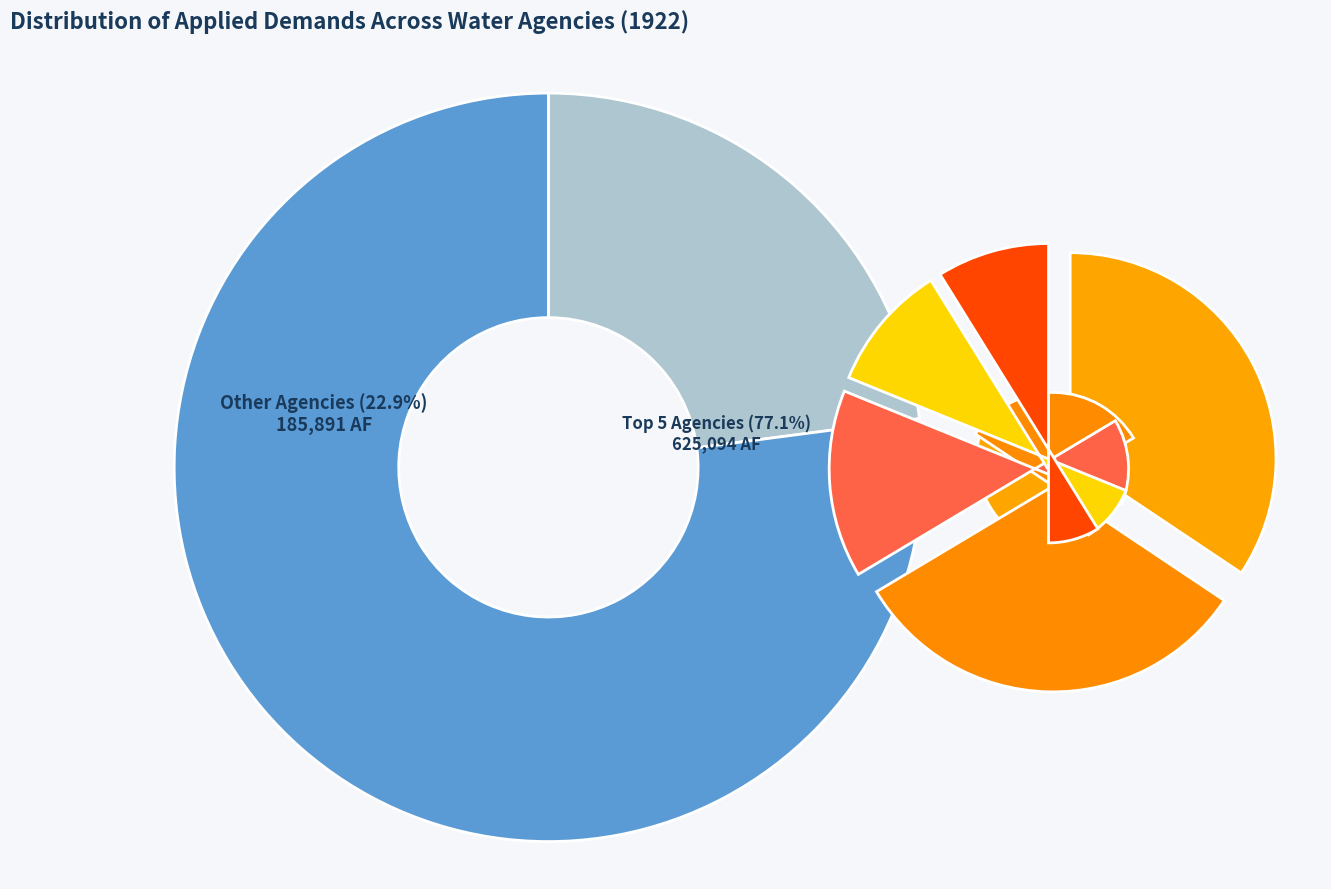

Do City of West Sacramento and City of Coalinga together represent more than half of the pie?

No